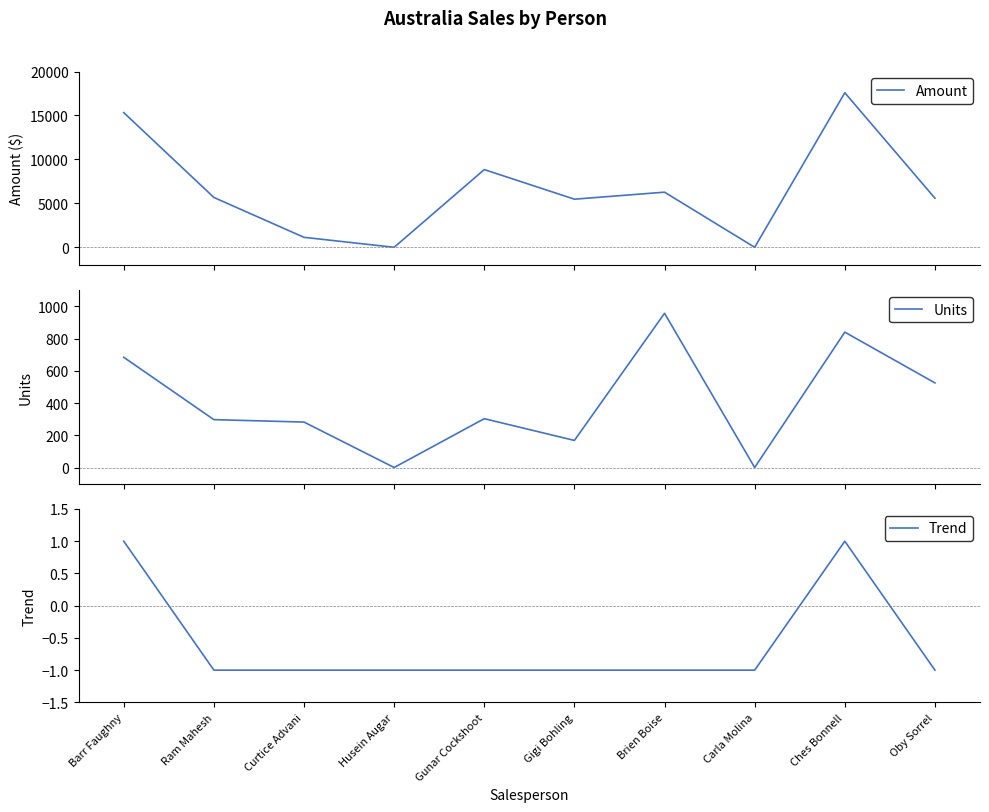

Which series has the widest spread of values?

Amount